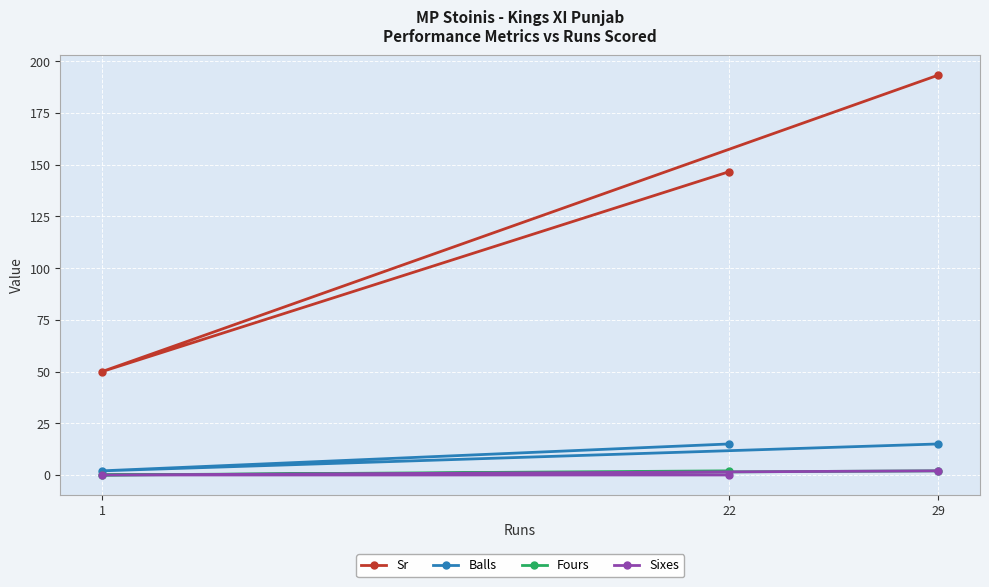

What are all the series names shown in the legend?

Sr, Balls, Fours, Sixes